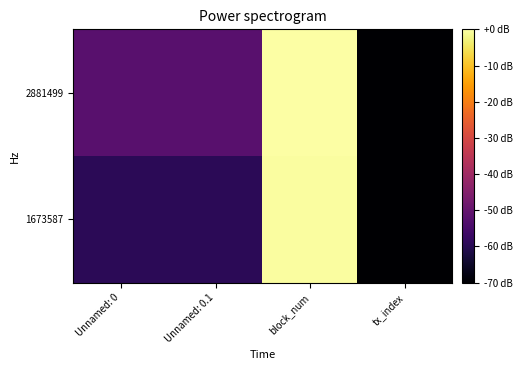

Which has a higher value, Unnamed: 0.1 or Unnamed: 0?

Unnamed: 0.1